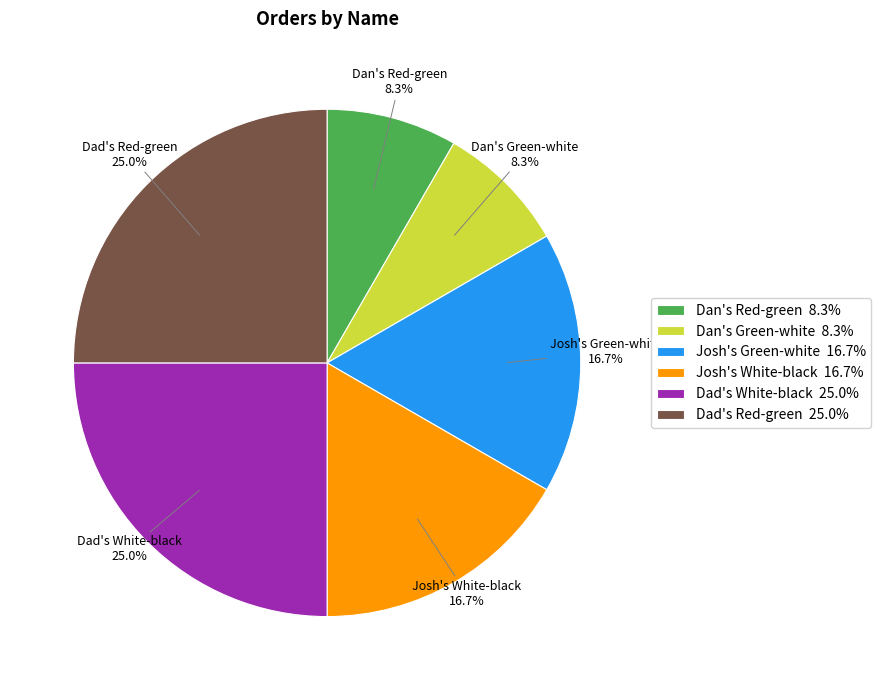

Which has a higher value, Dan's Green-white or Josh's Green-white?

Josh's Green-white